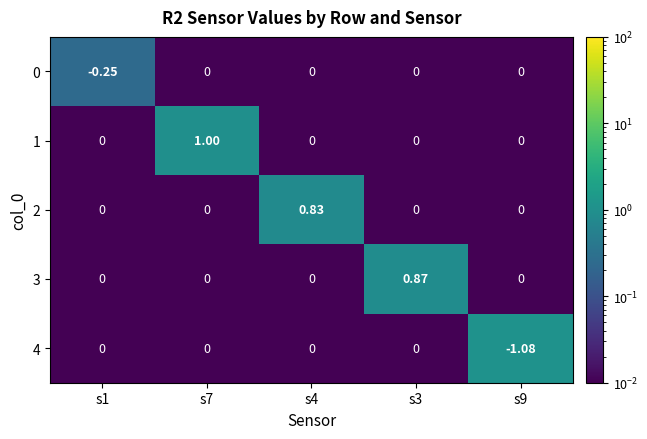

At which category does the chart reach its peak across all series?

s7